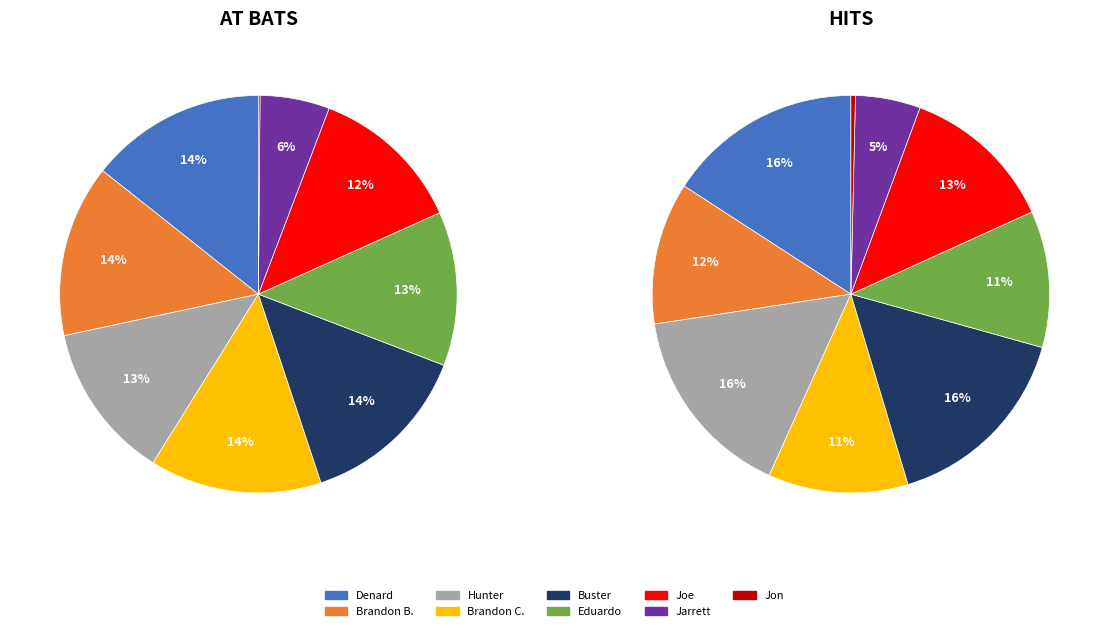

True or false: Jarrett accounts for 1% of the total.

False